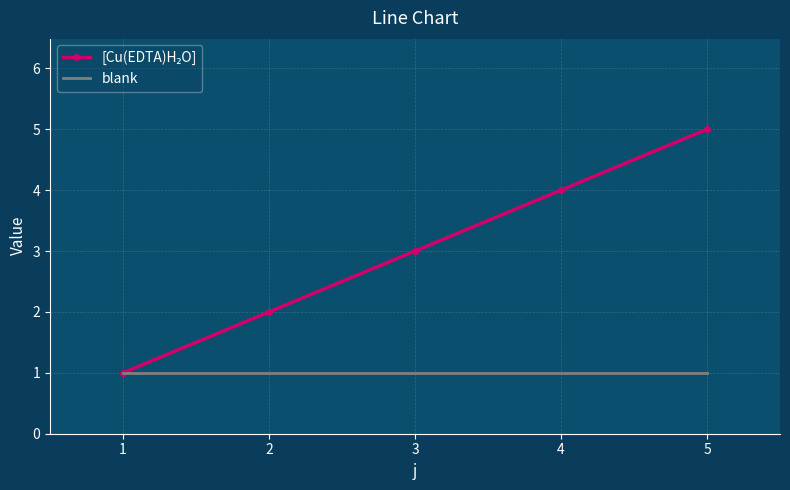

What is the maximum value shown in the chart?

5